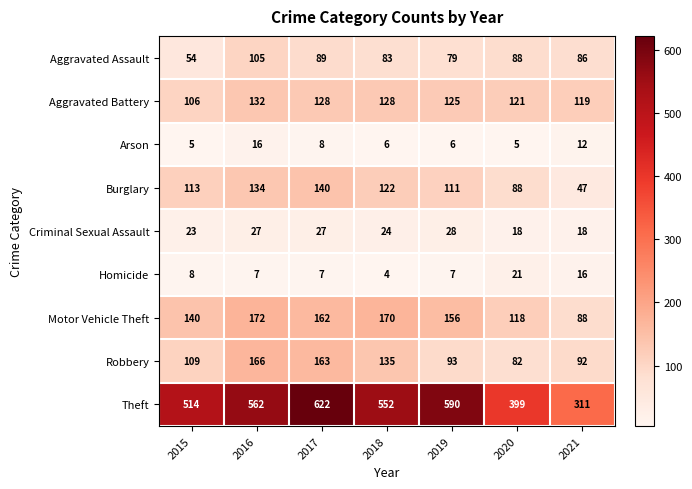

Which category has the lowest value in the Motor Vehicle Theft series?

2021